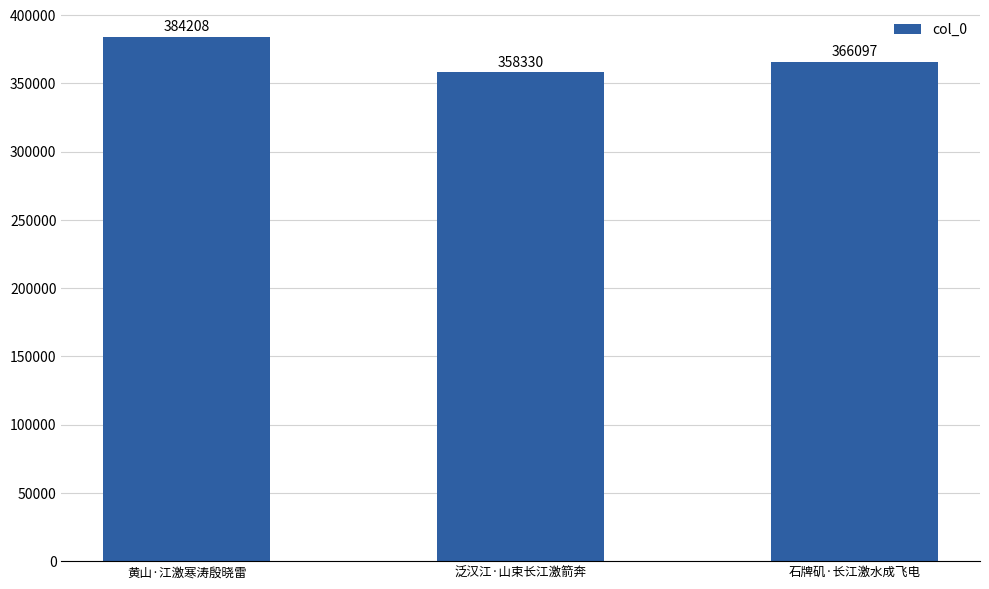

What is the average value?

369545